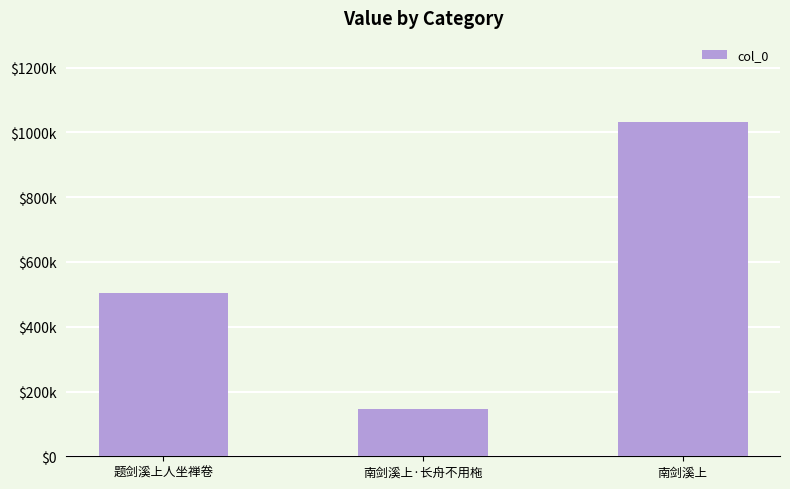

Is it true that the value at 南剑溪上 is 1033589?

True